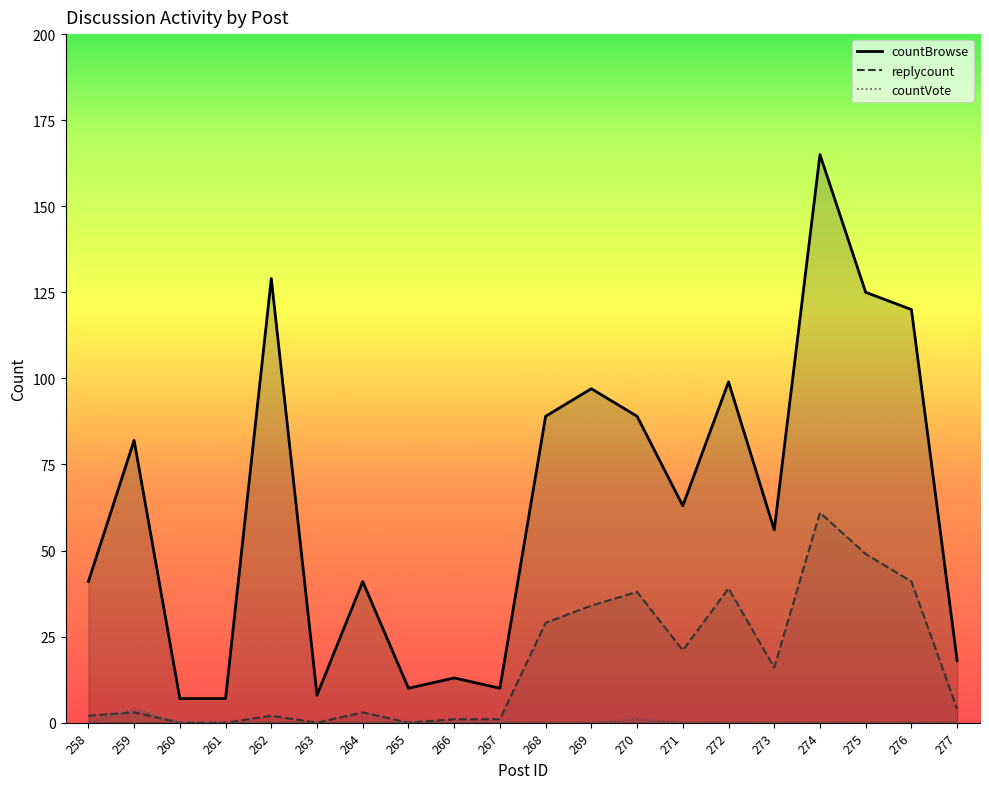

Which series has the largest range (max minus min)?

countBrowse